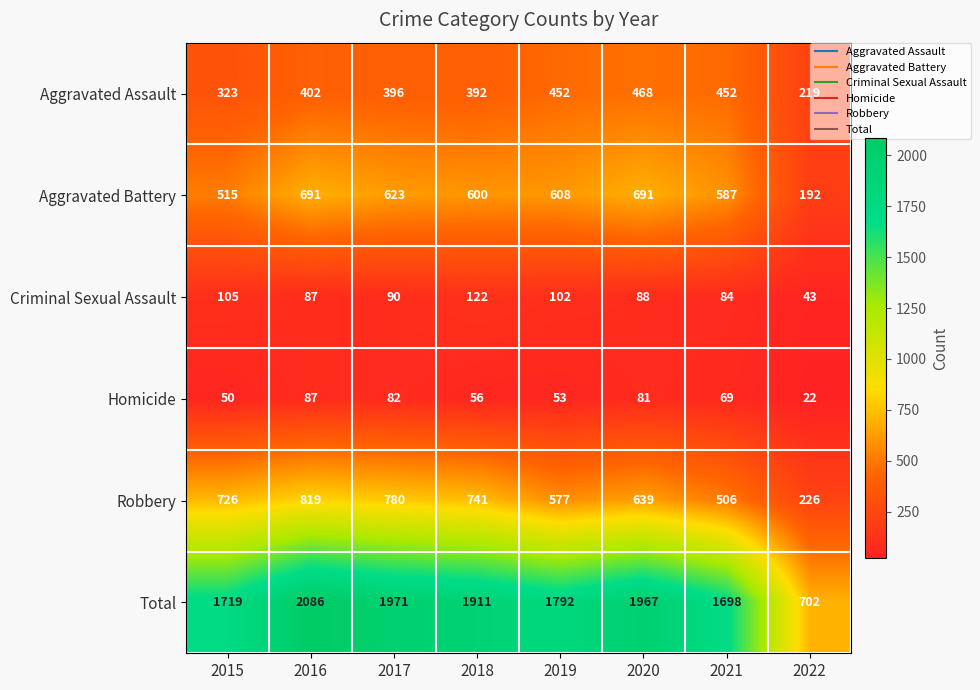

At how many categories does at least one series exceed 2034?

1